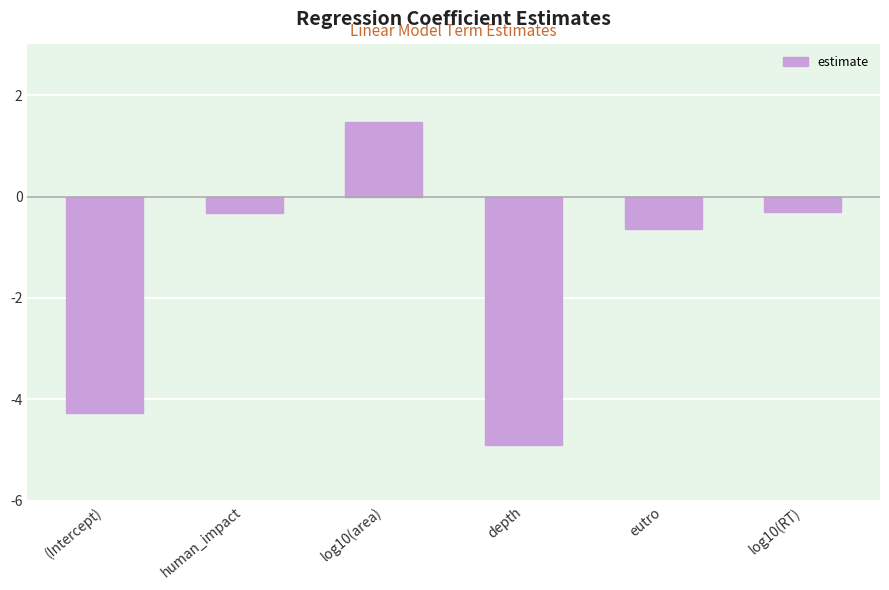

What is the difference between the maximum and minimum values?

6.4